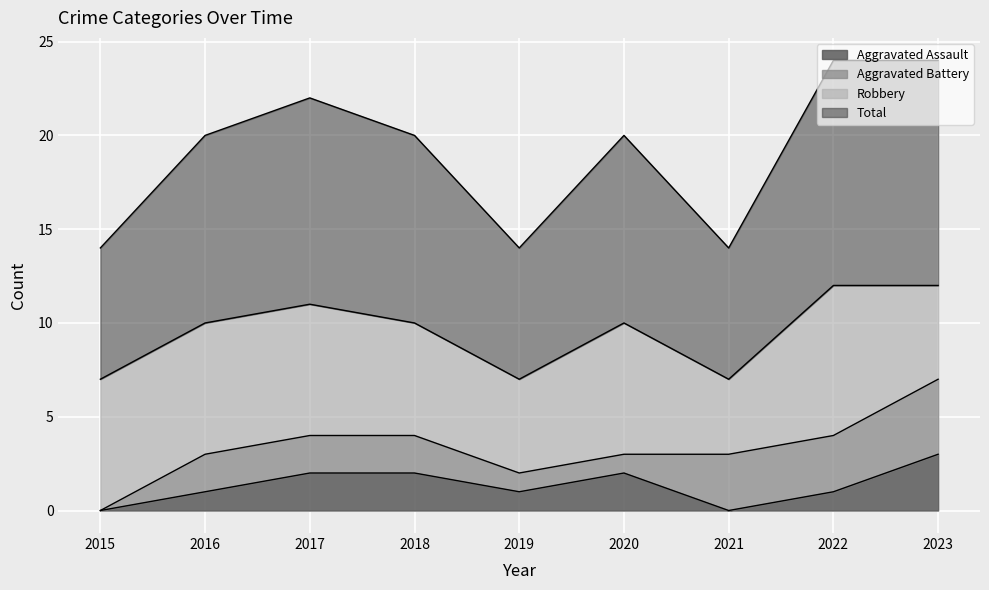

What is the greatest value displayed?

12